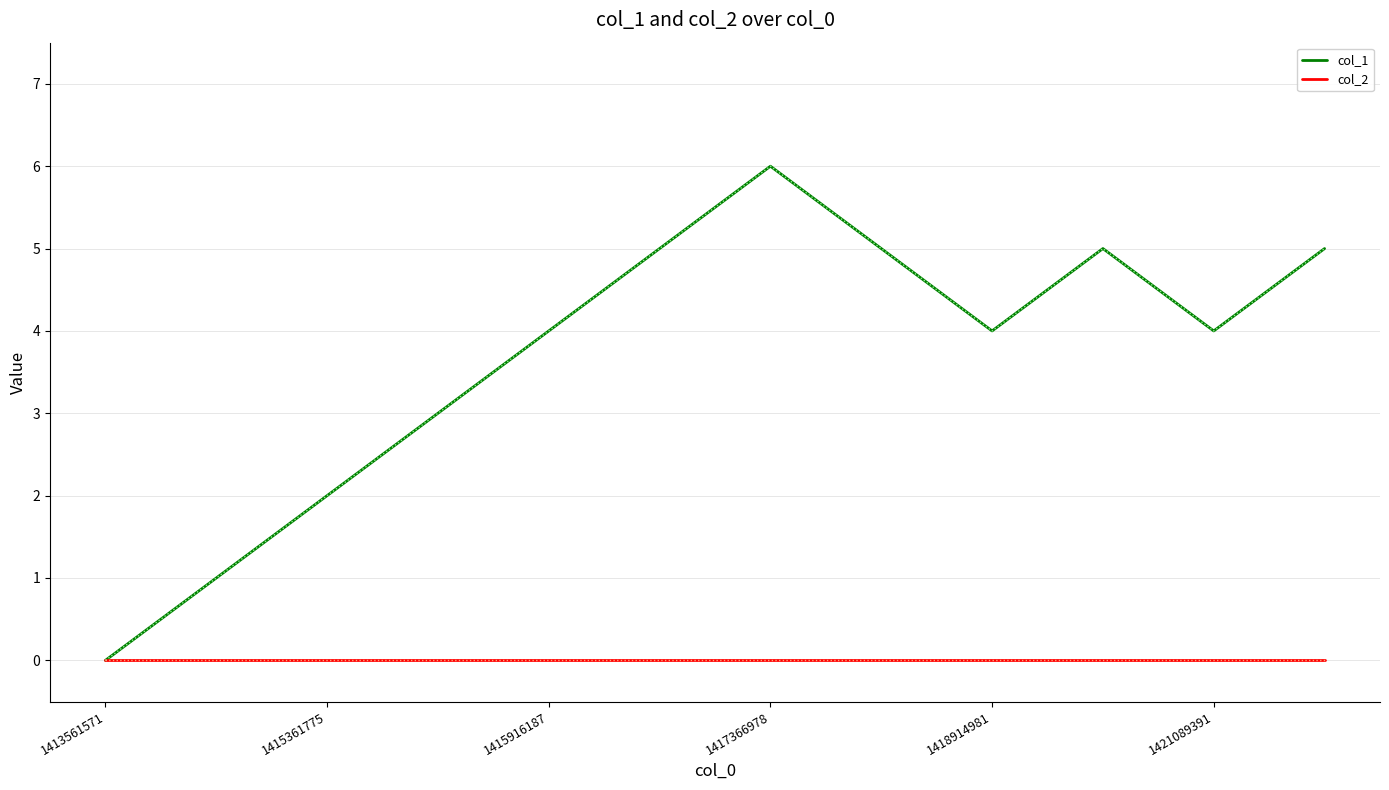

Reading right to left, extract all data points from this chart.

col_1: 5	4	5	4	5	6	5	4	3	2	1	0
col_2: 0	0	0	0	0	0	0	0	0	0	0	0